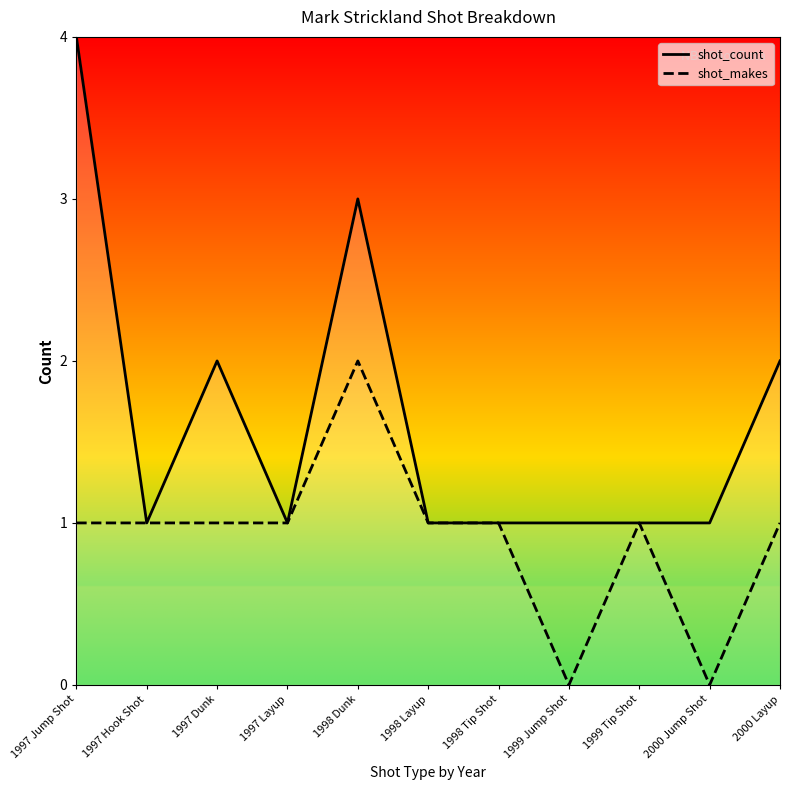

What is the difference between the maximum and minimum values in the shot_count series?

3